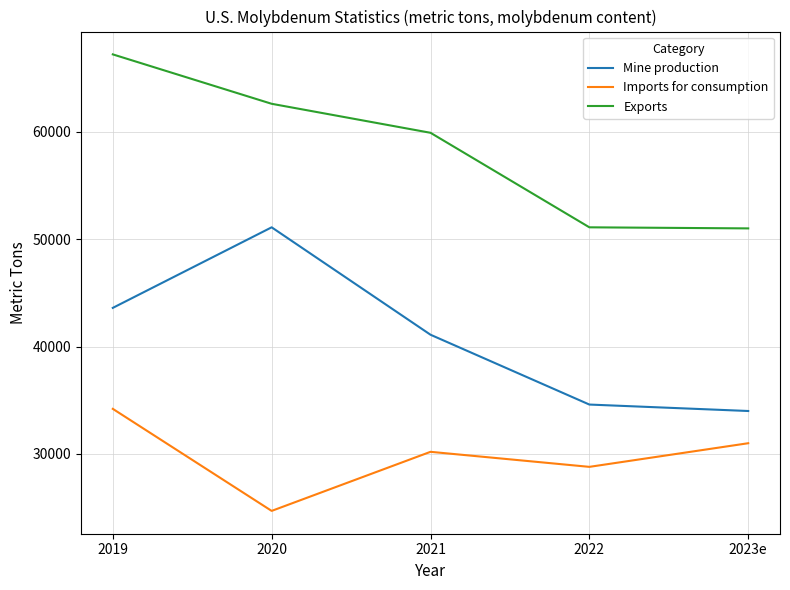

List the series in order of their peak value, lowest first.

Imports for consumption, Mine production, Exports